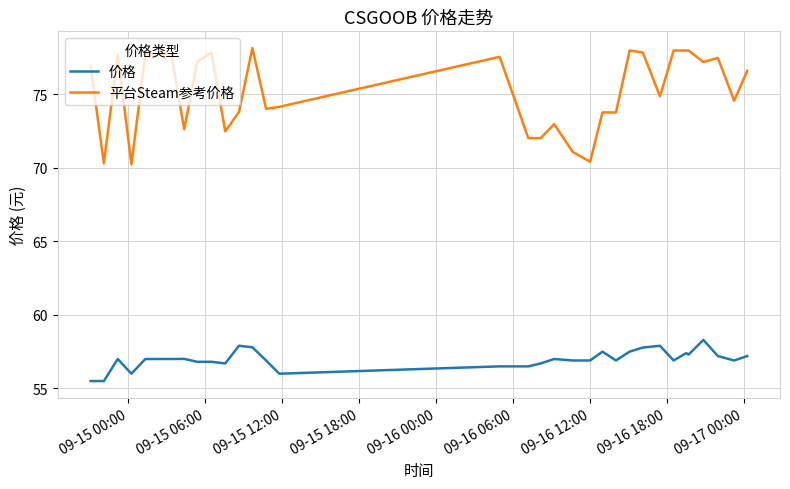

Does the chart have visible grid lines?

Yes